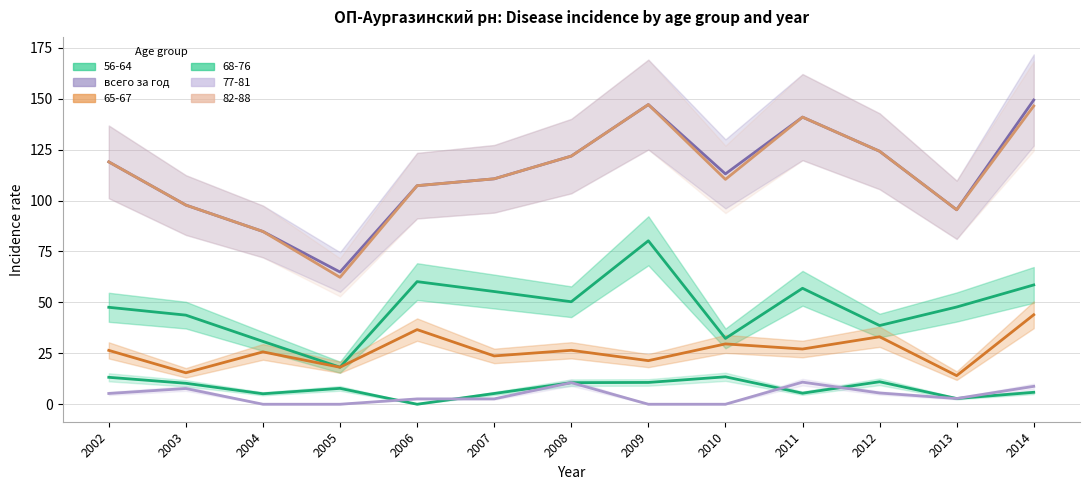

At how many categories does at least one series exceed 148?

1